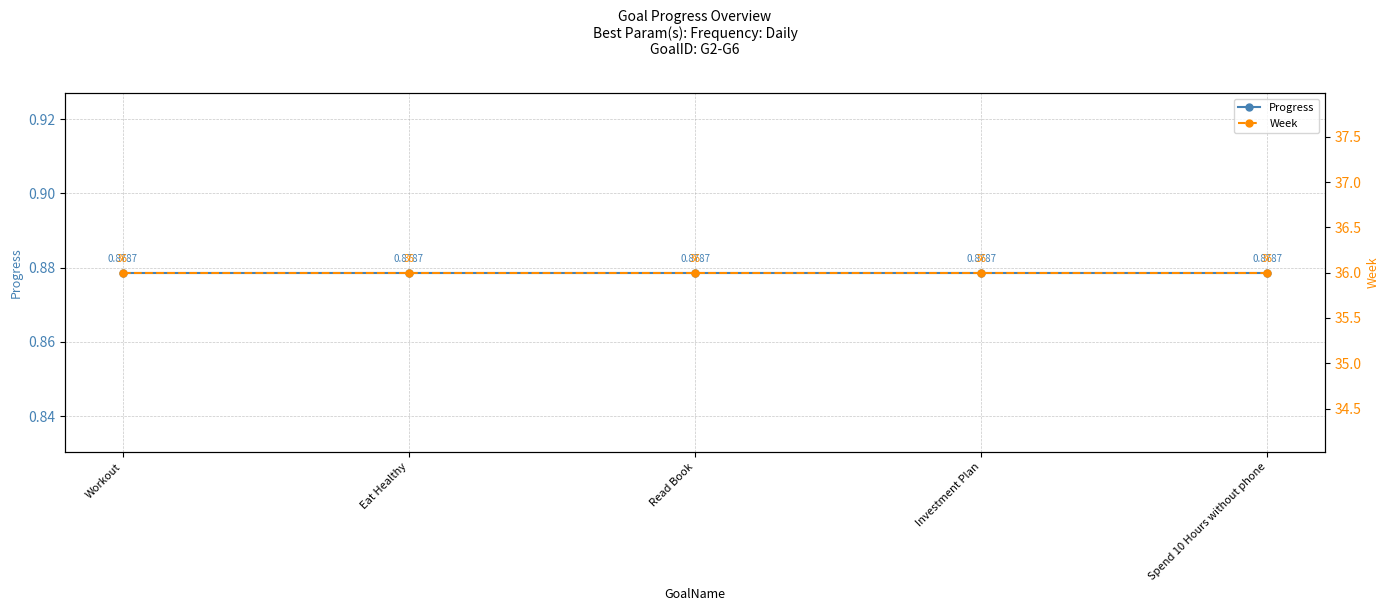

True or false: Progress and Week intersect in this chart.

False